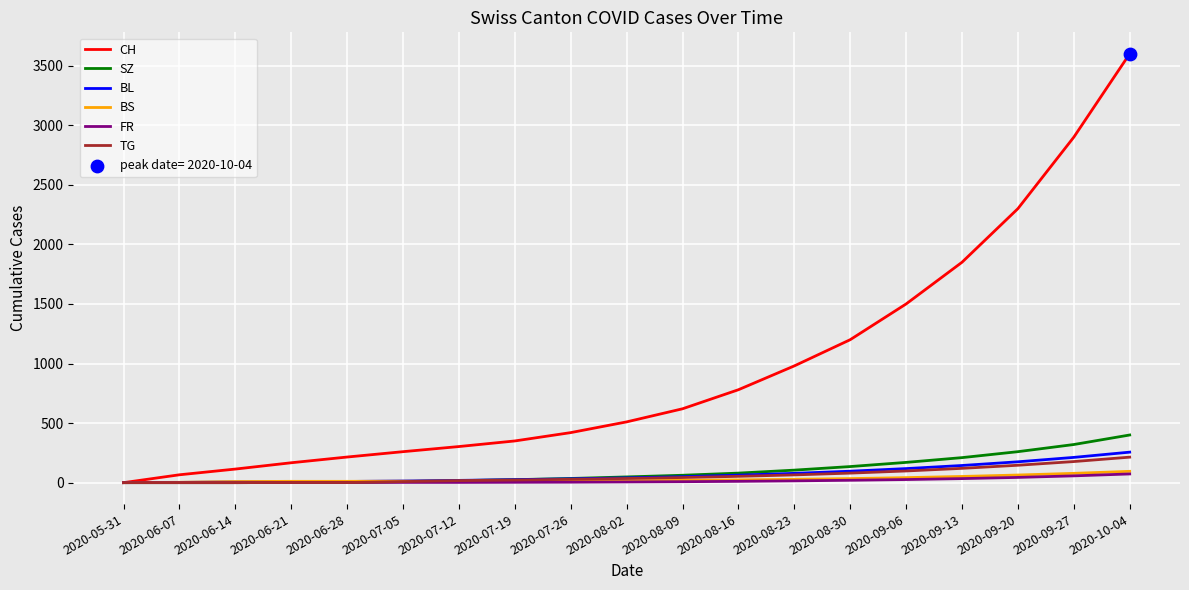

Which series changed the most between 2020-07-12 and 2020-10-04?

CH